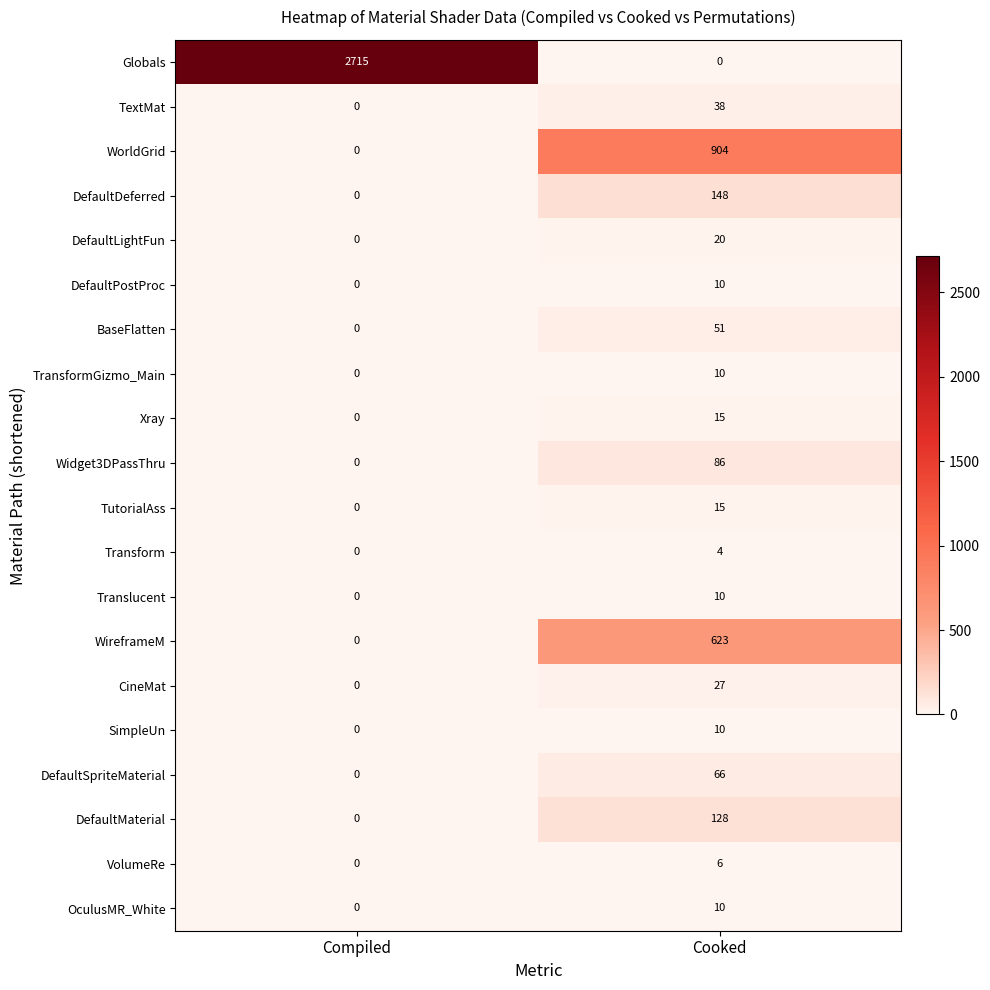

What is the greatest value displayed?

2715